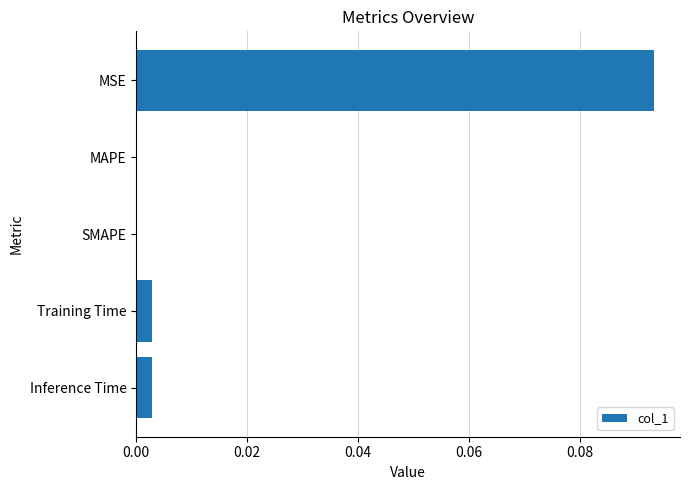

At which category does the chart reach its peak across all series?

MSE